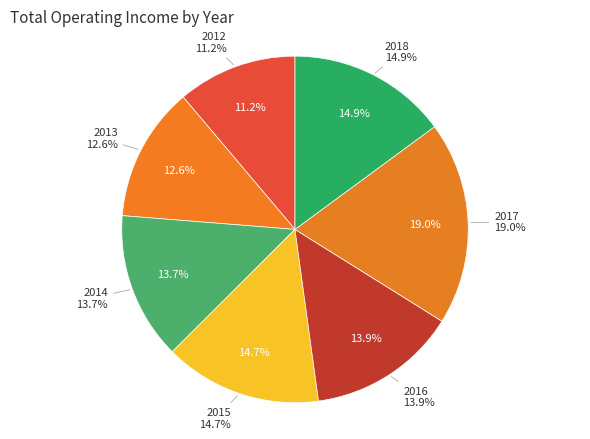

What percentage do 2013 and 2014 together represent?

26.3%